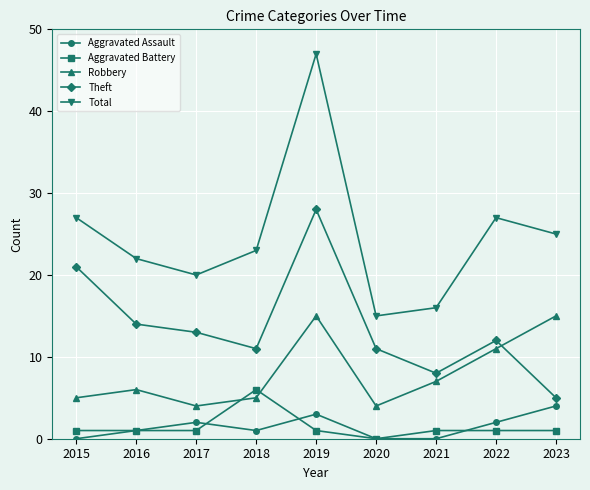

Which category has the highest value in the Aggravated Battery series?

2018